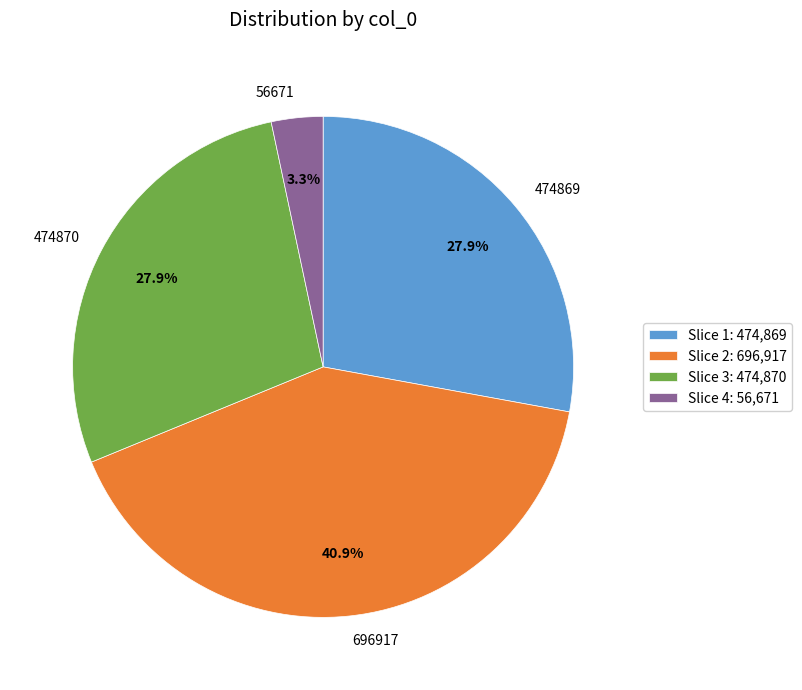

To the nearest percent, what percentage of the pie is 696917?

41%